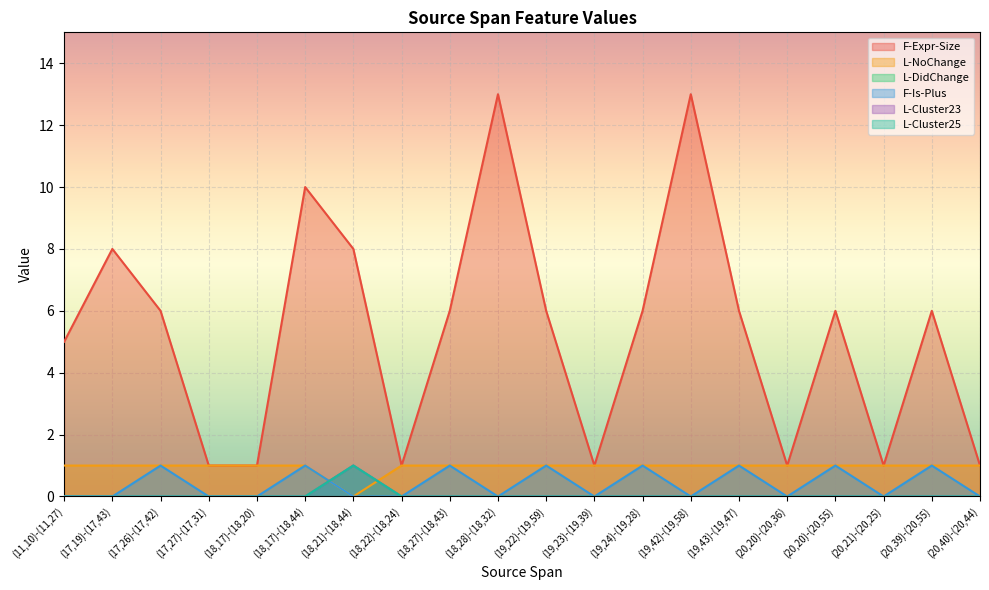

Which has a higher value, (20,20)-(20,55) or (11,10)-(11,27)?

(20,20)-(20,55)